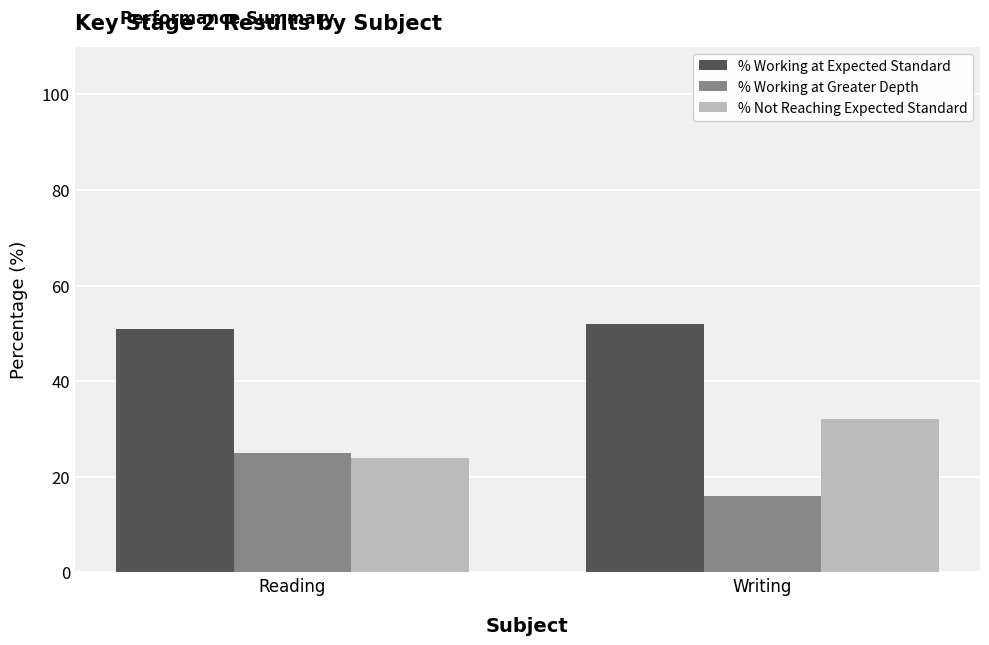

What is the total value across all series at Reading?

100